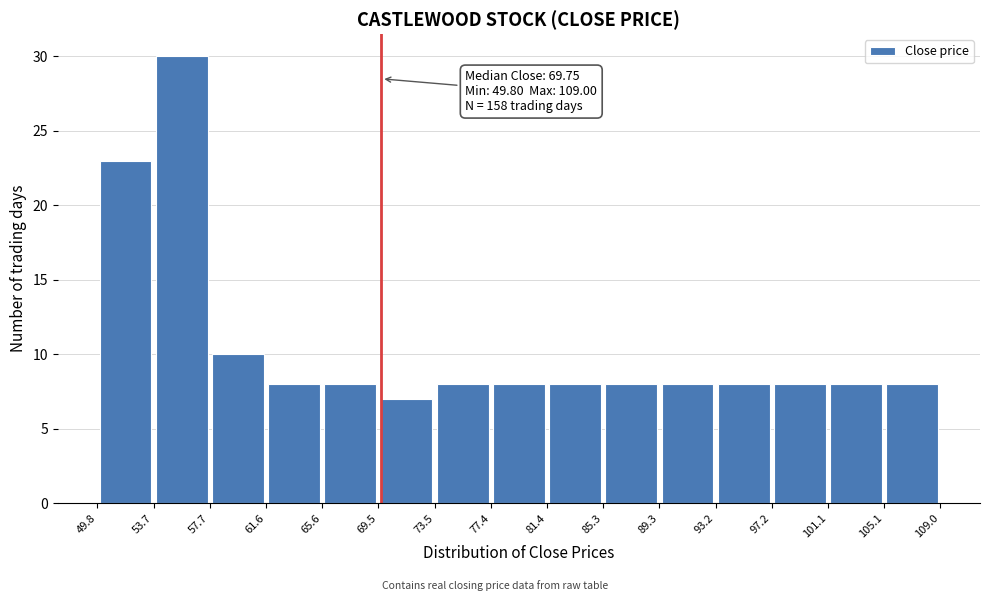

Which range on the x-axis has the tallest bar?

53.7 to 57.7